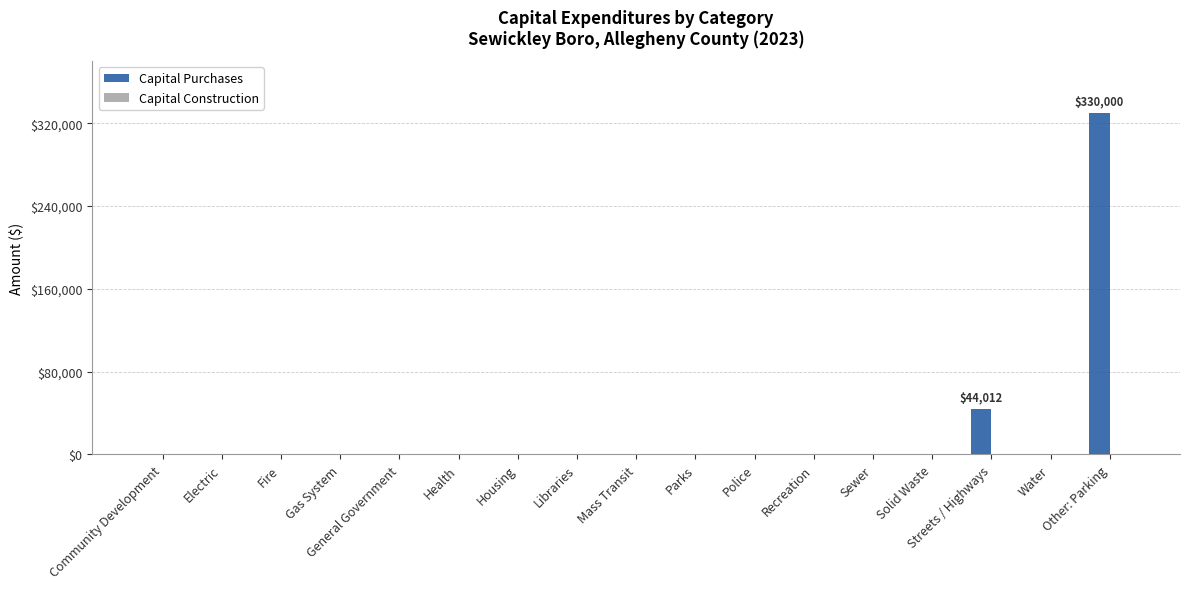

What is the sum of all values?

374012